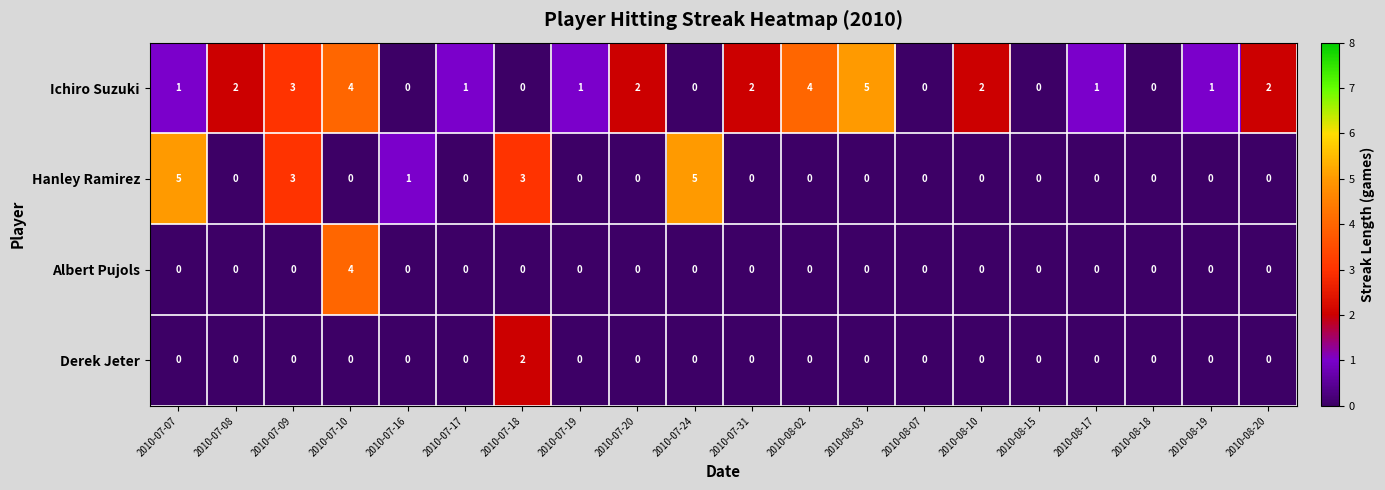

Is it true that Ichiro Suzuki equals 1 at 2010-08-20?

False